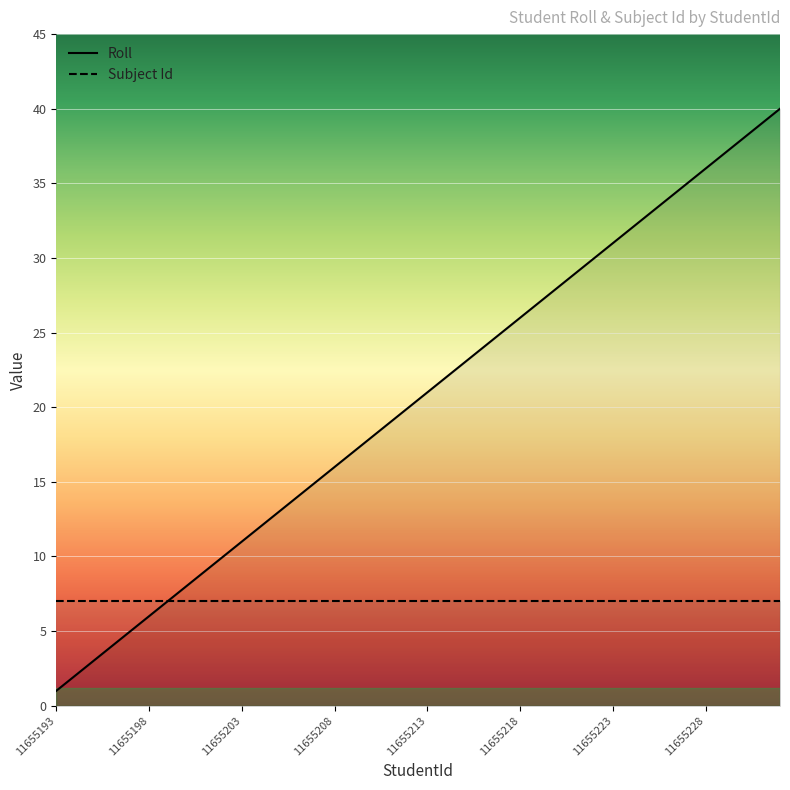

What is the difference between the highest and lowest values at 8?

2